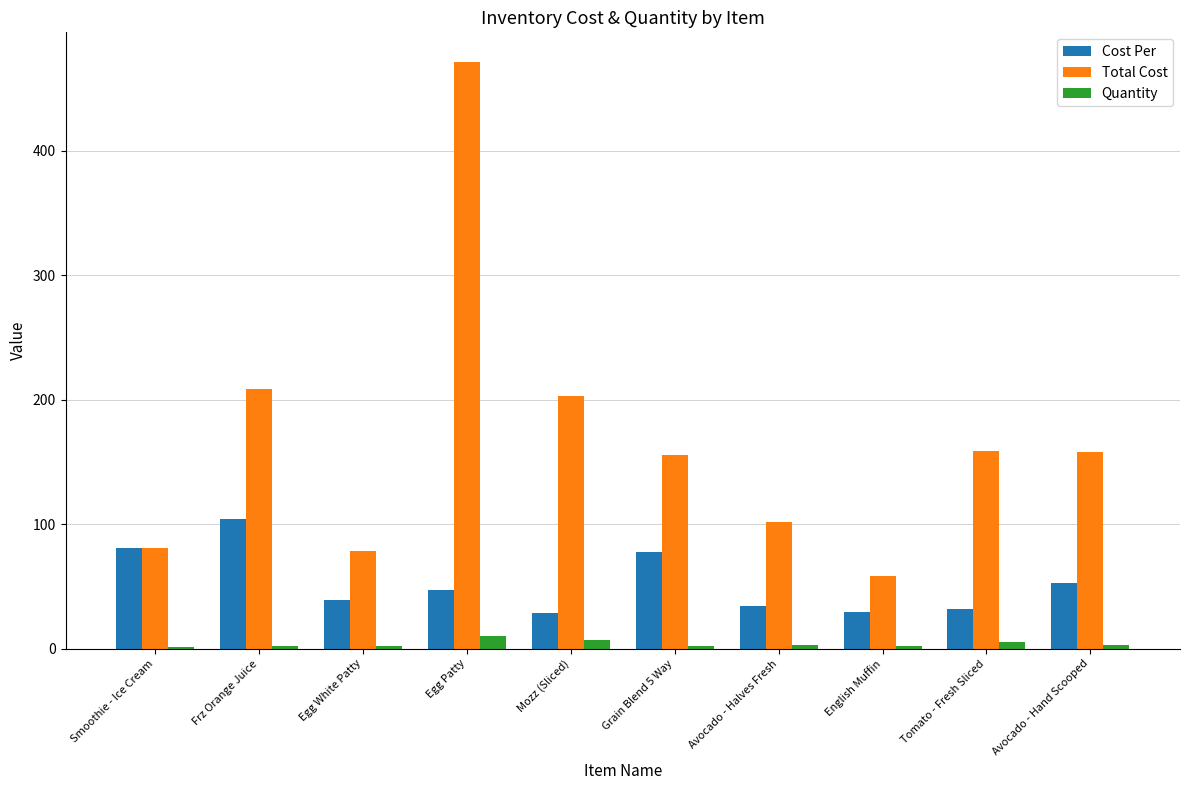

Between Egg Patty and Tomato - Fresh Sliced, which series saw the biggest shift?

Total Cost